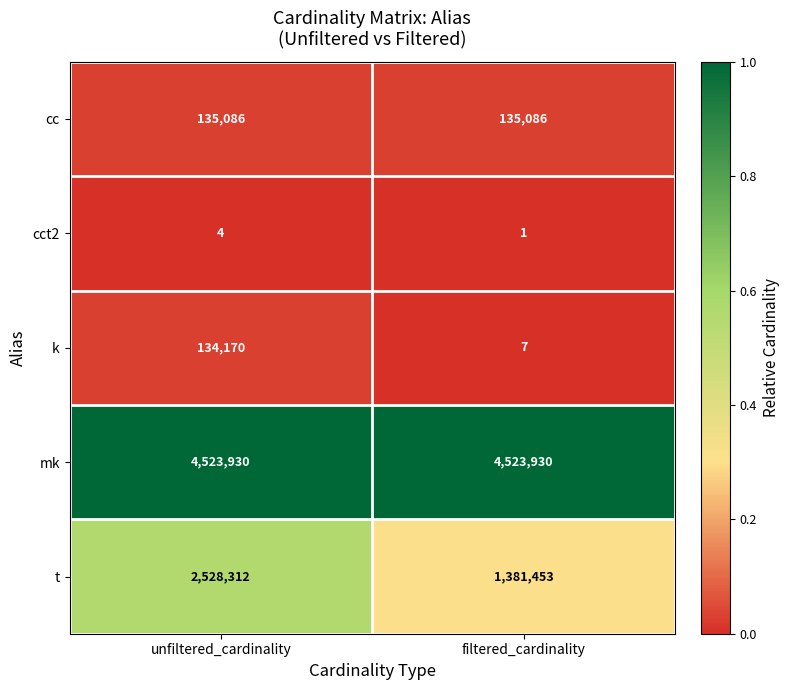

At which category does the chart reach its minimum across all series?

filtered_cardinality